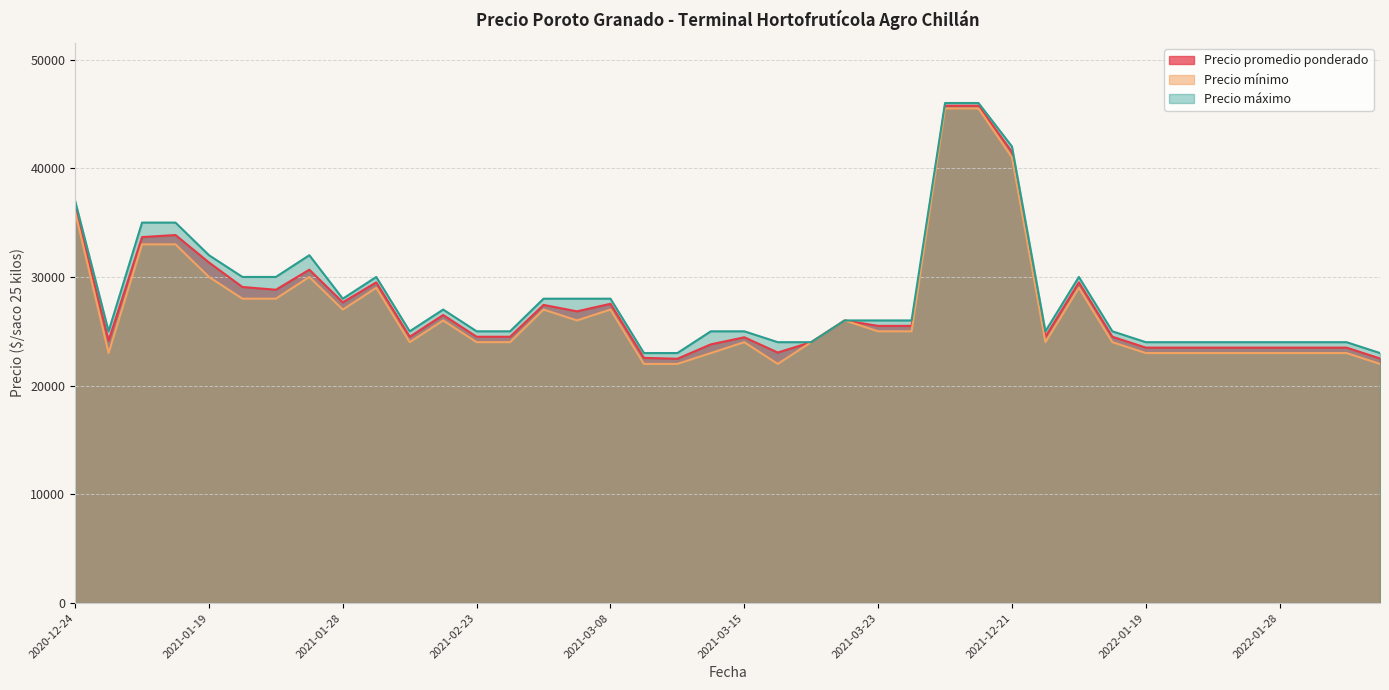

What is the lowest value of the Precio máximo series?

23000